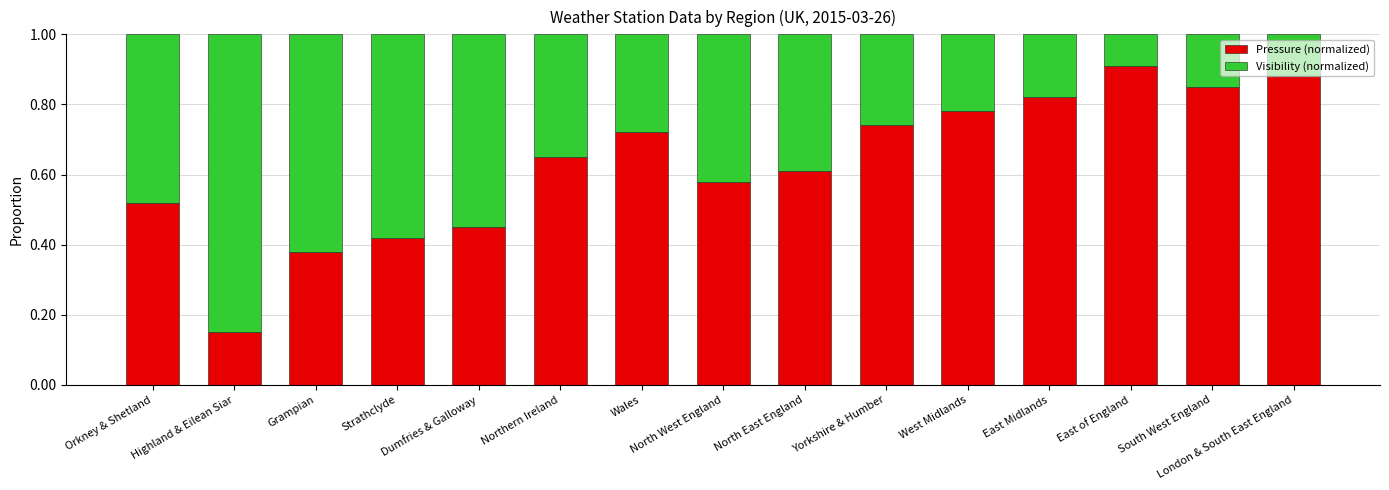

What is the difference between the second highest and minimum values in the Pressure (normalized) series?

0.7